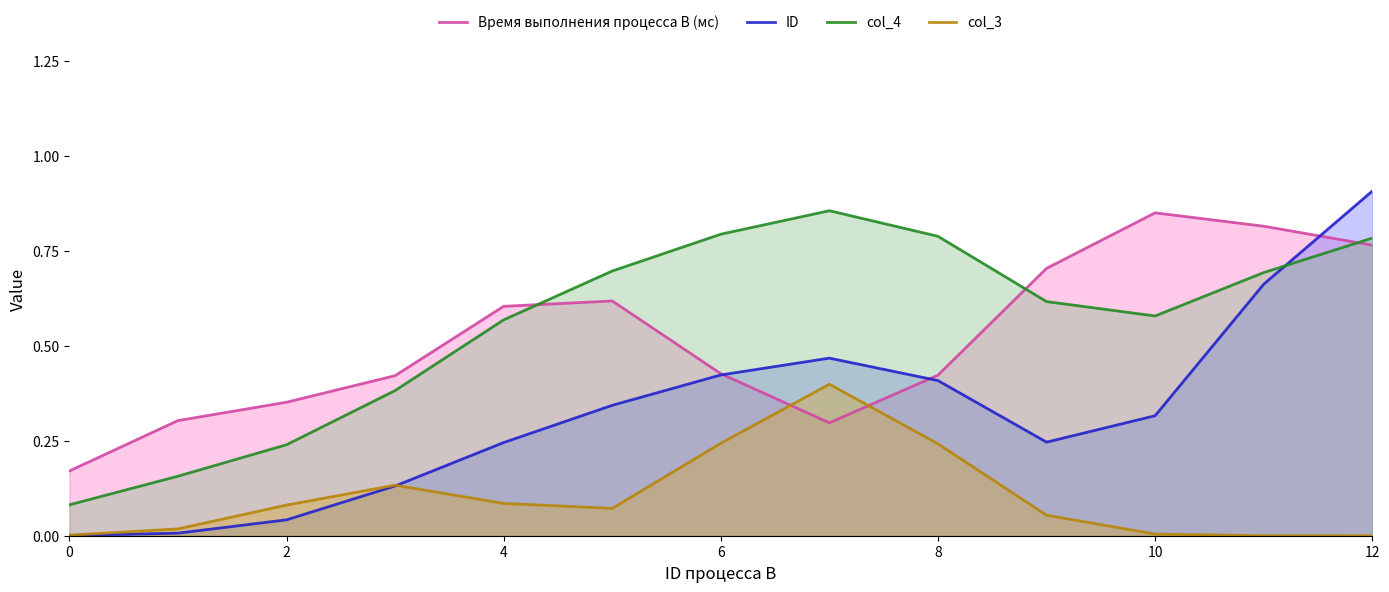

What is the sum of all Время выполнения процесса B (мс) values?

6.8